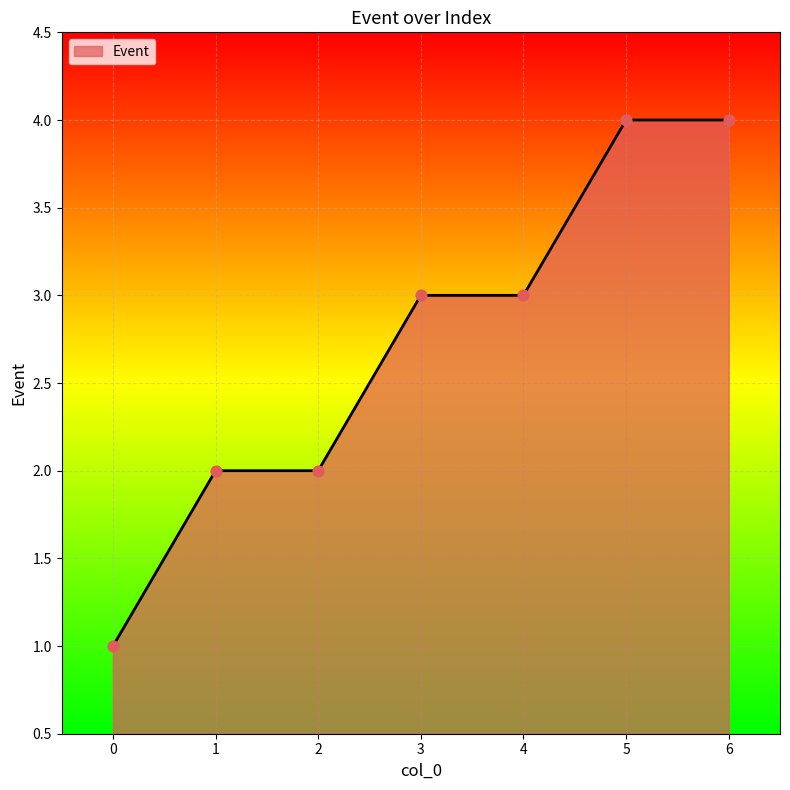

What is the change in value from 3 to 6?

+1